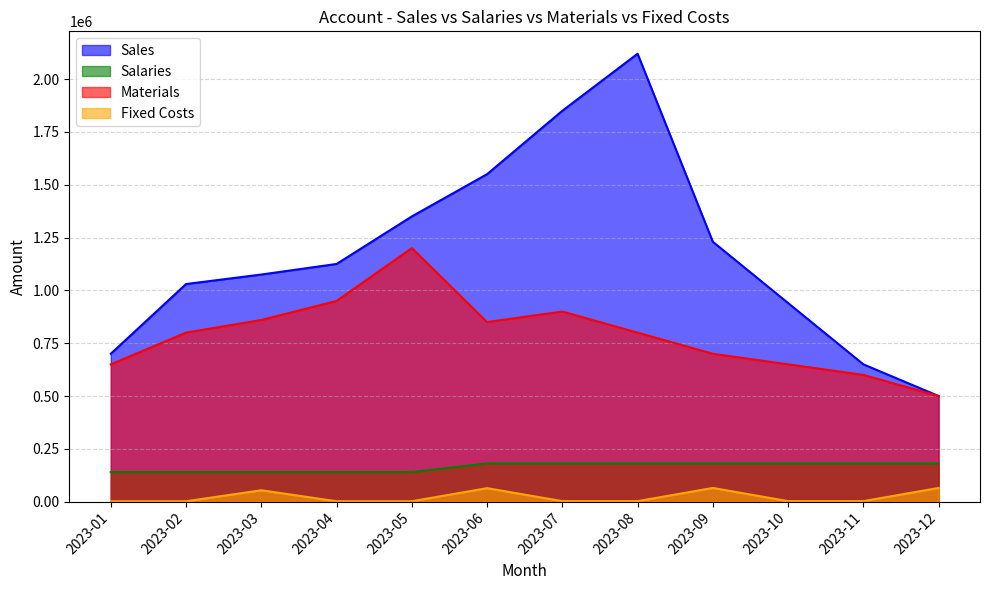

True or false: Materials and Fixed Costs intersect in this chart.

False